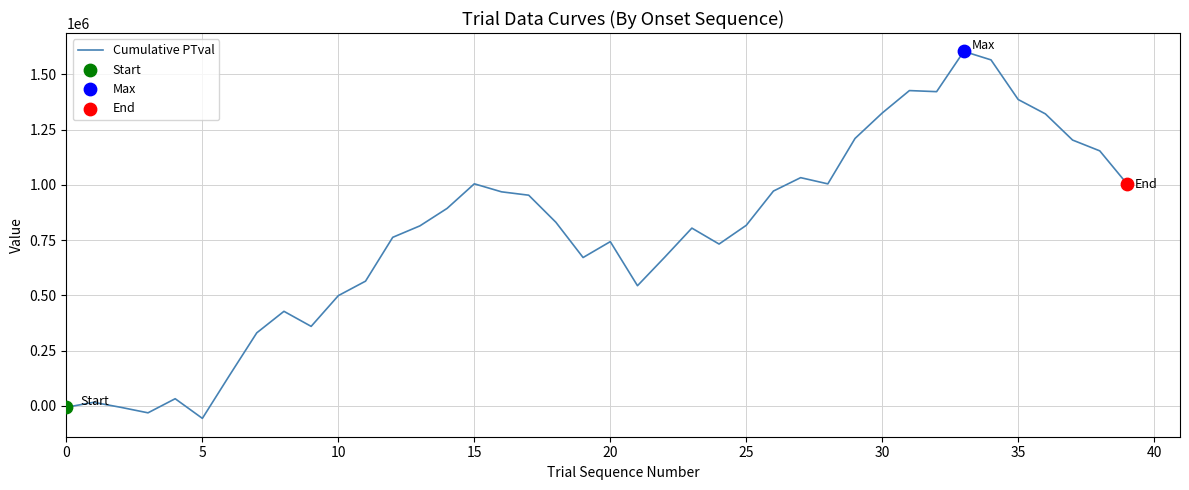

What is the minimum value shown in the chart?

-56100.0